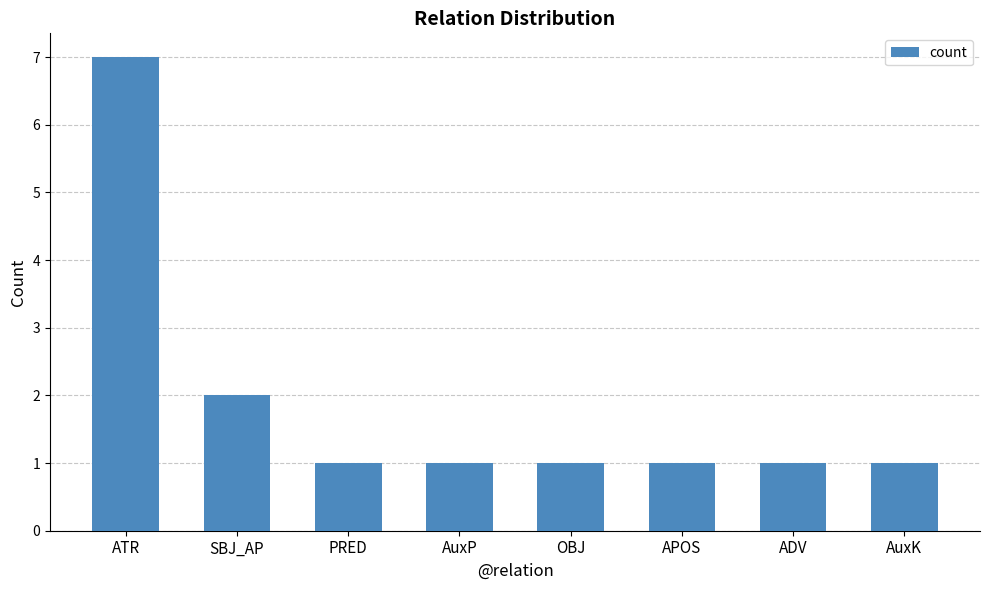

Reading left to right, what are all the values shown in this chart?

ATR=7	SBJ_AP=2	PRED=1	AuxP=1	OBJ=1	APOS=1	ADV=1	AuxK=1